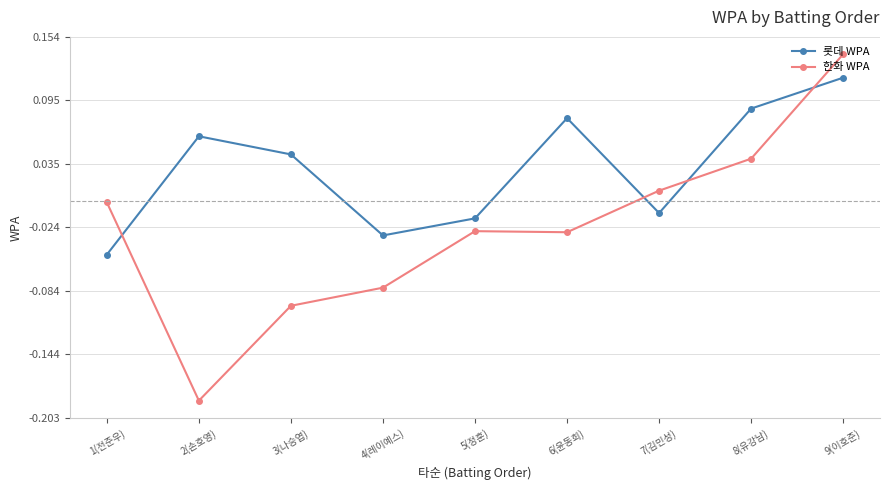

How many interior local peaks does the 롯데 WPA series have?

2